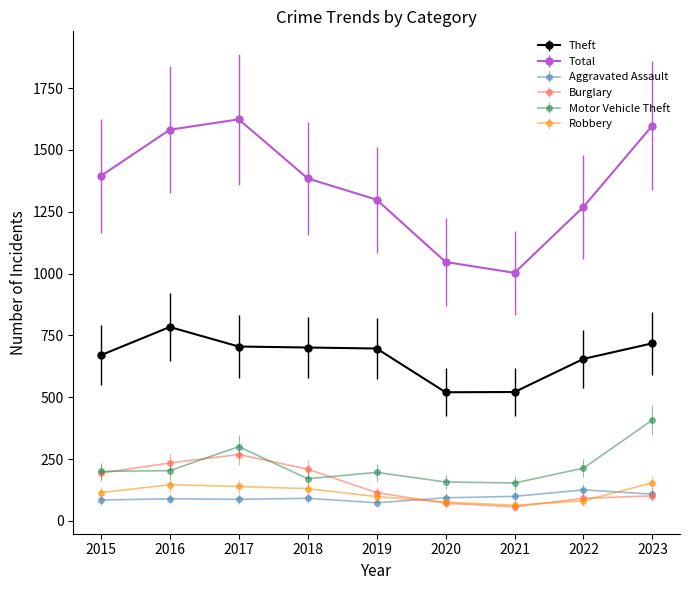

What is the greatest value displayed?

1624